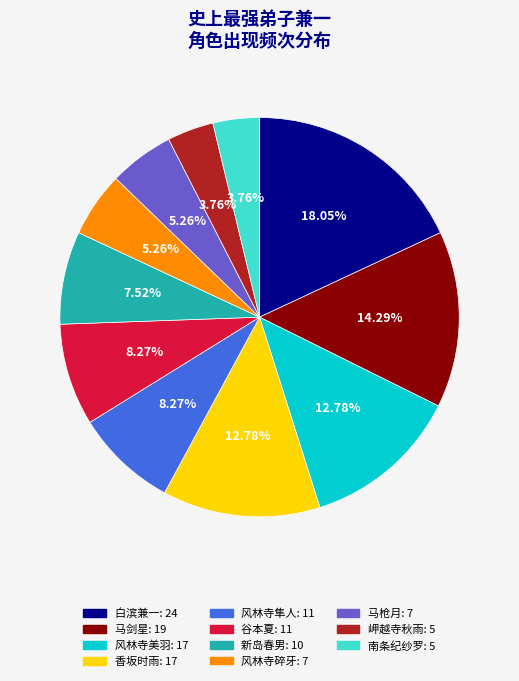

How much of the chart is everything except 南条纪纱罗?

96.2%